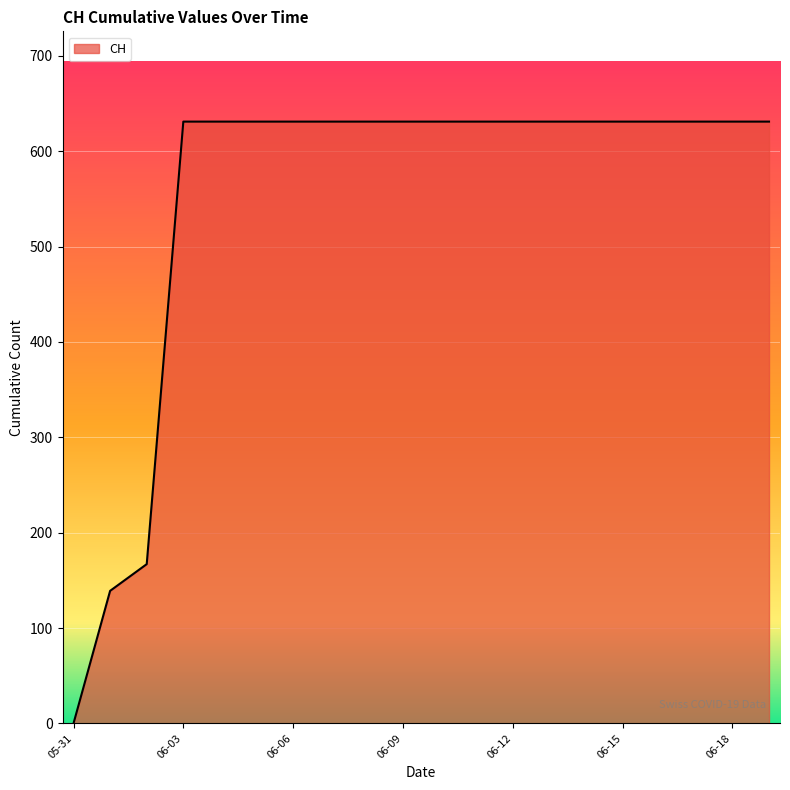

What is the sum of all values?

11033